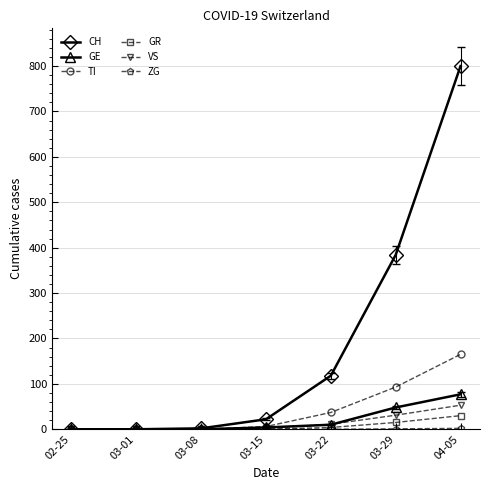

At which category does the chart reach its peak across all series?

04-05